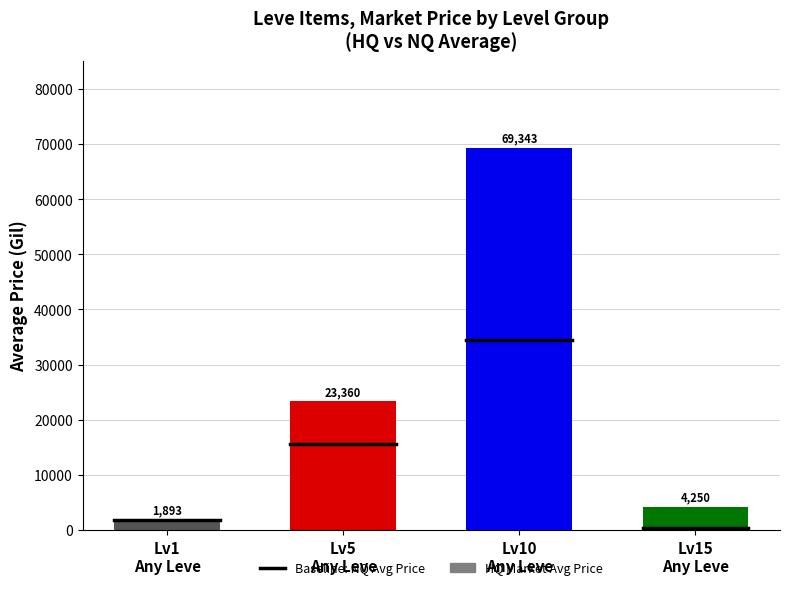

What is the label of the 4th bar from the right?

Lv1
Any Leve